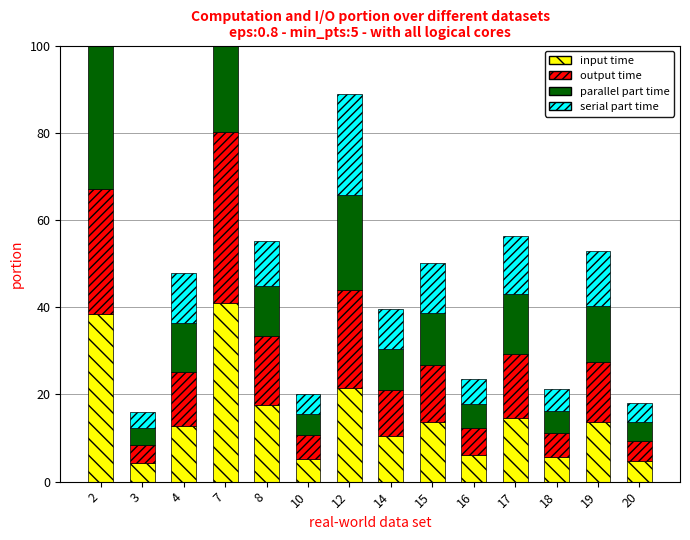

Is it true that serial part time equals 10.5 at 12?

False